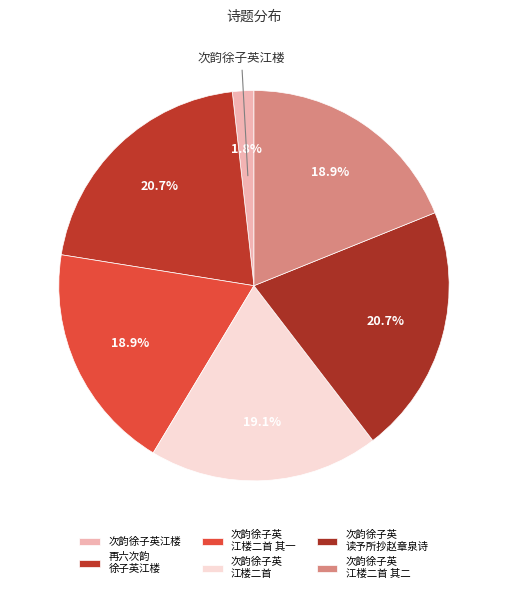

Count the number of slices in the pie.

6